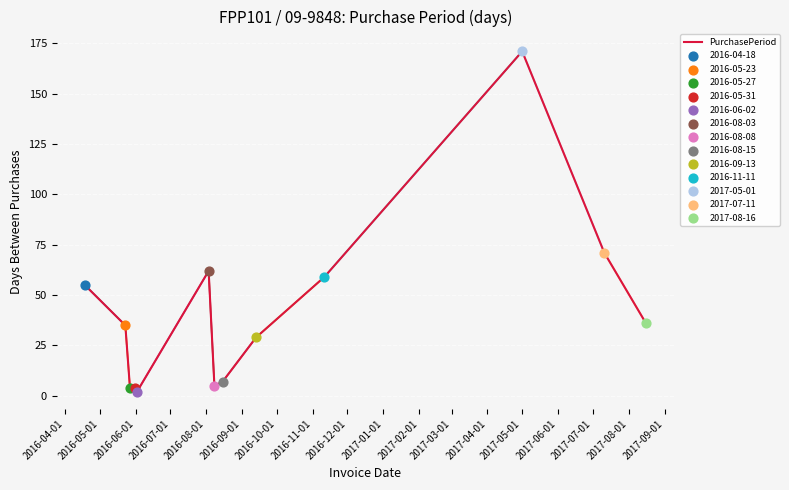

What is the maximum value shown in the chart?

171